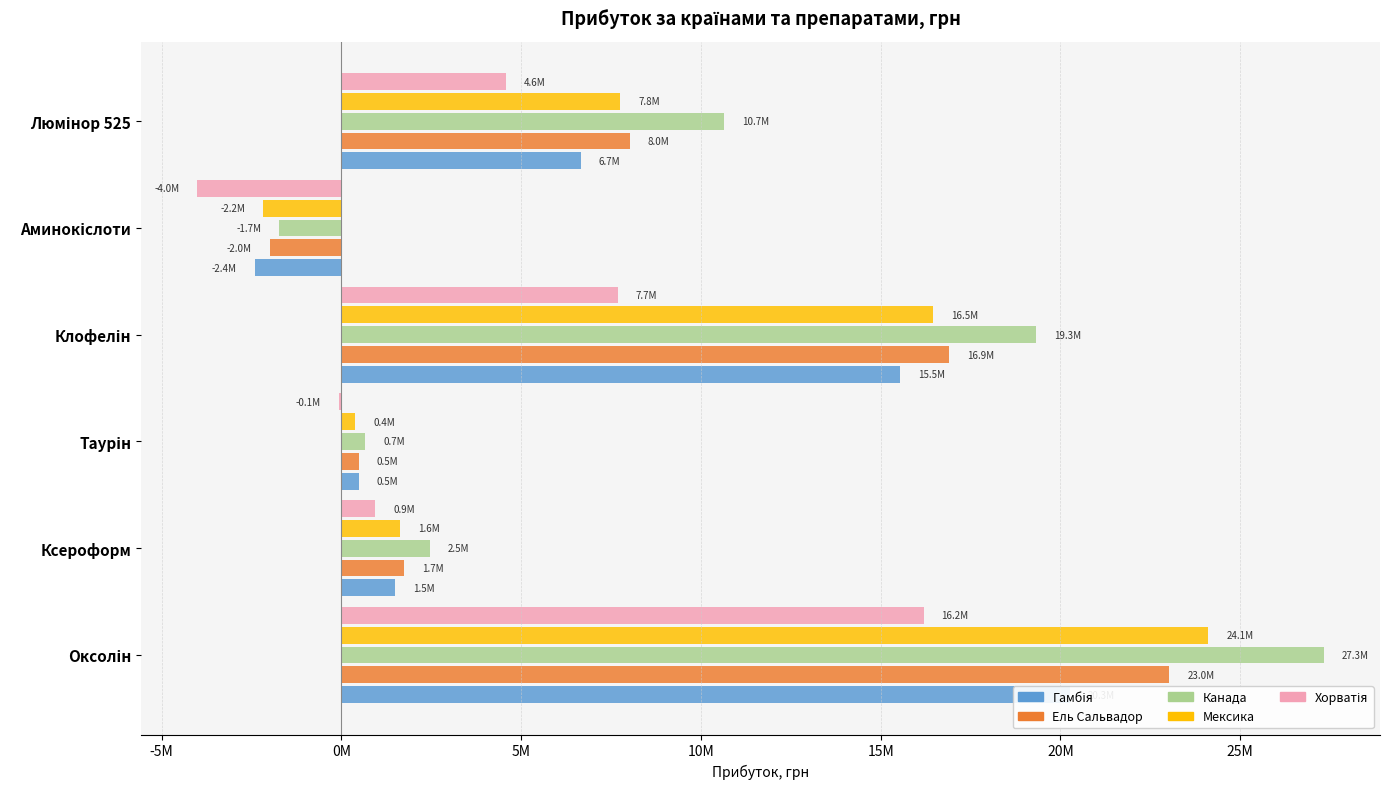

At how many categories does at least one series exceed -2290142?

6